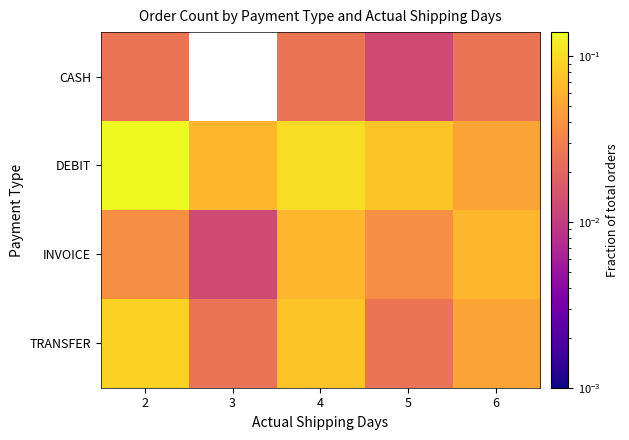

Count the TRANSFER values in the range 0 to 1.

5